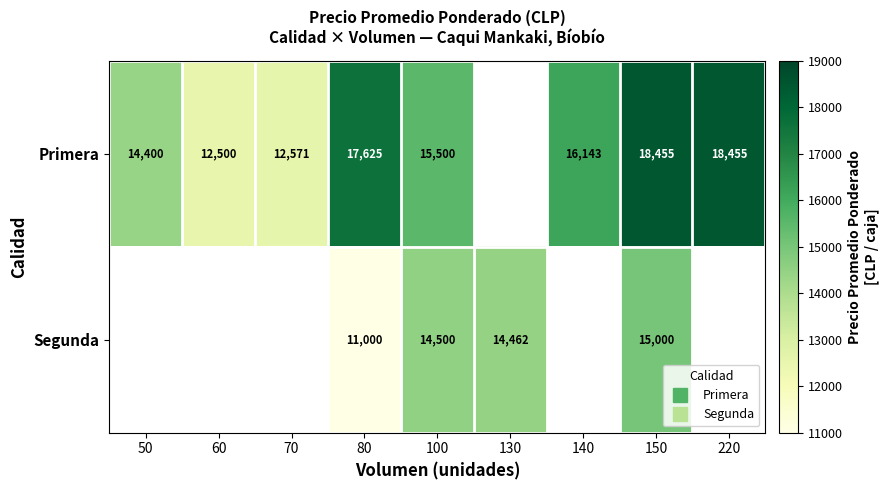

The Primera series shows 4438.8 at 220. True or false?

False